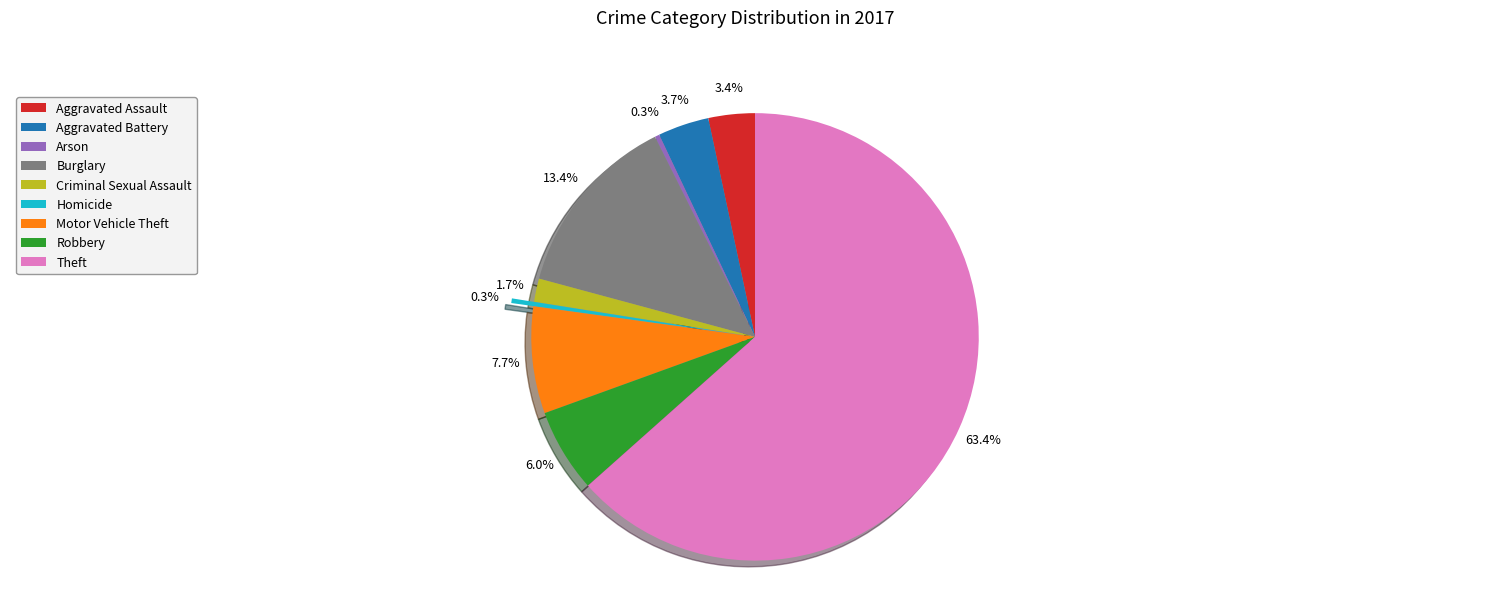

Which category accounts for the majority?

Theft